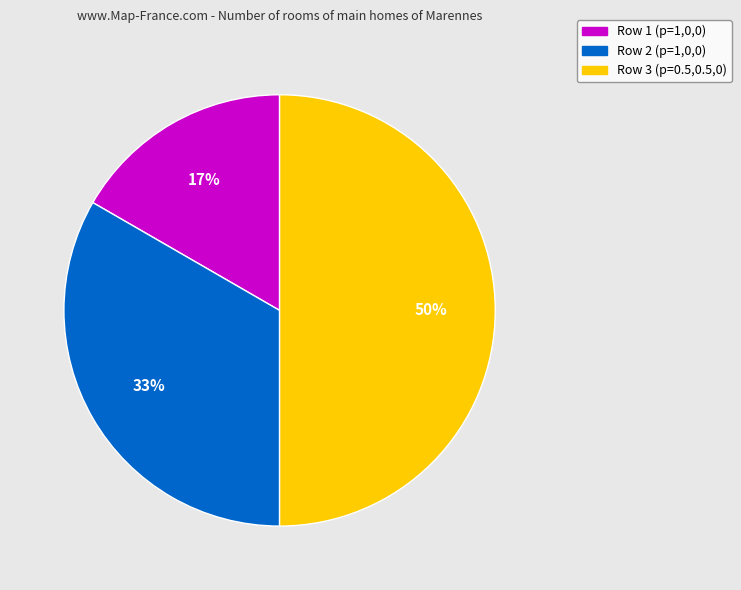

Do Row 3 (p=0.5,0.5,0) and Row 2 (p=1,0,0) together represent more than half of the pie?

Yes